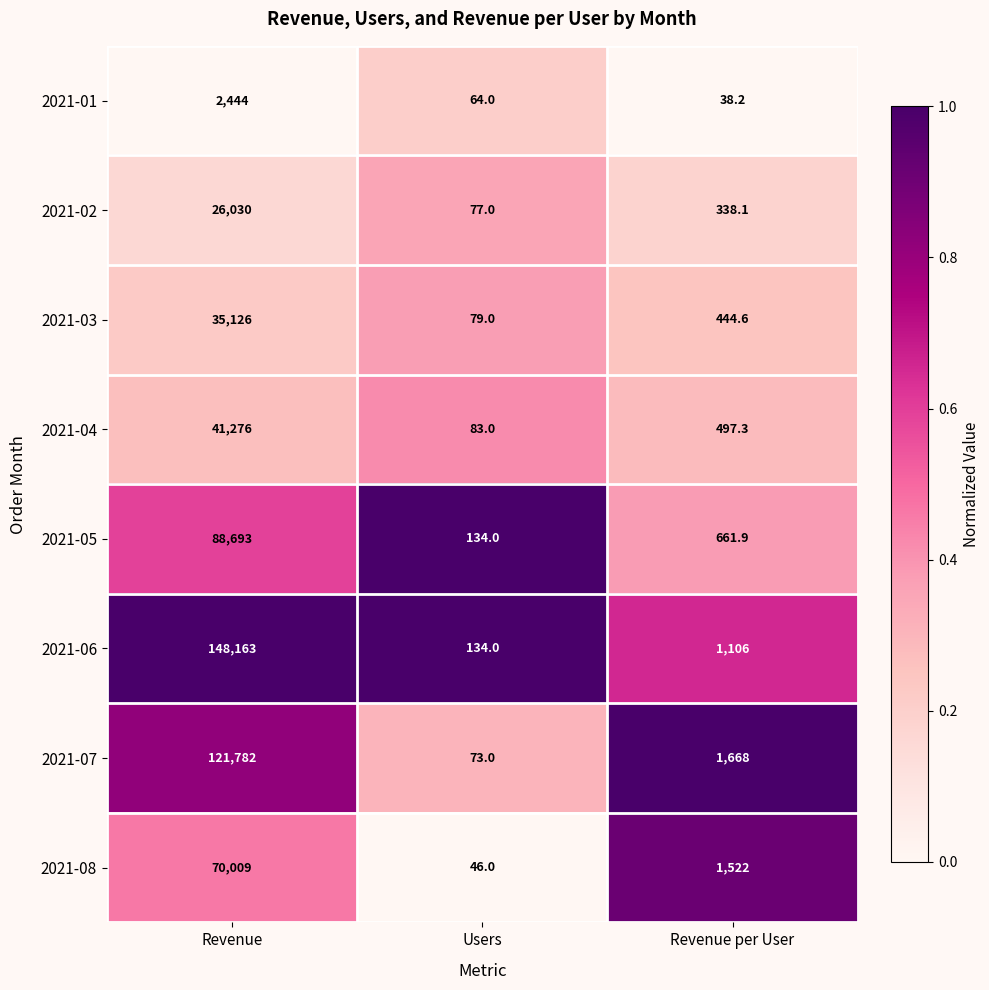

What is the approximate value of 2021-04 at Revenue per User?

497.3